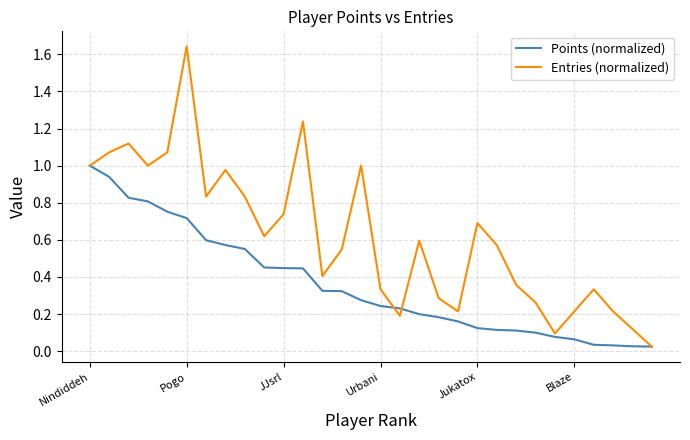

Rank the series by their maximum value, from lowest to highest.

Points (normalized), Entries (normalized)